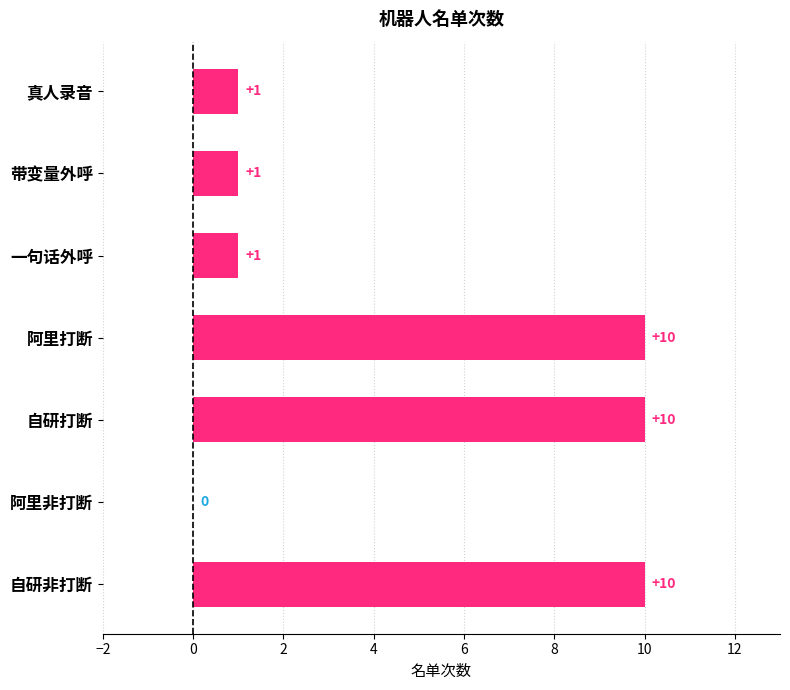

How many values are between 1 and 10?

6